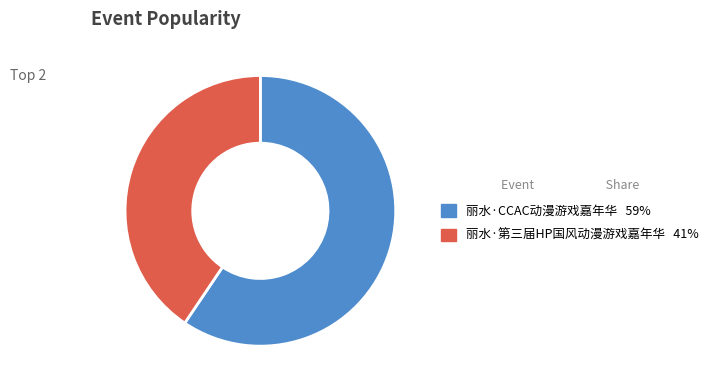

Which category has the biggest portion of the pie?

丽水·CCAC动漫游戏嘉年华